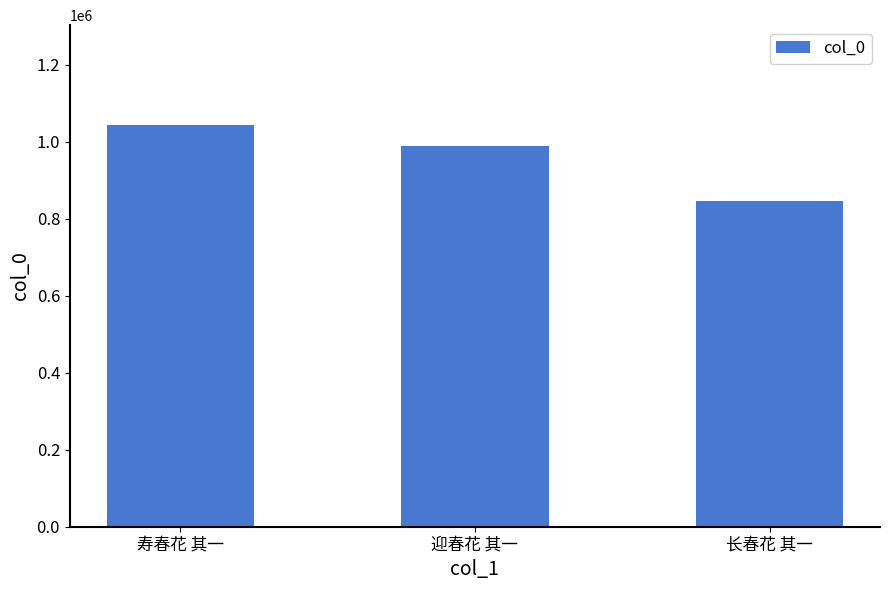

Is it true that the value at 长春花 其一 is 845332?

True